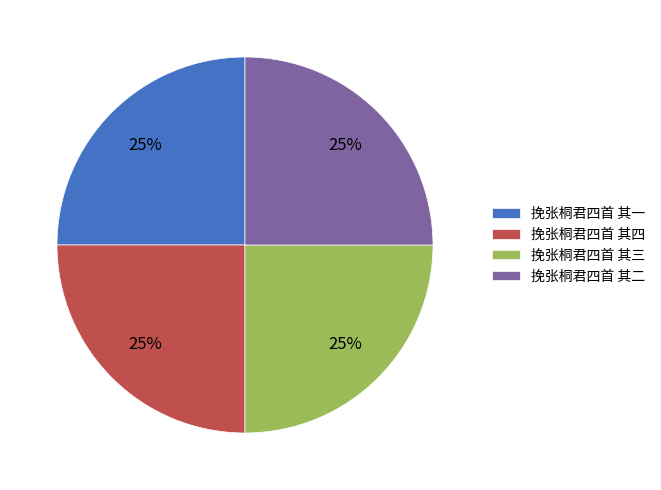

To the nearest percent, what is the combined percentage of 挽张桐君四首 其二 and 挽张桐君四首 其四?

50%